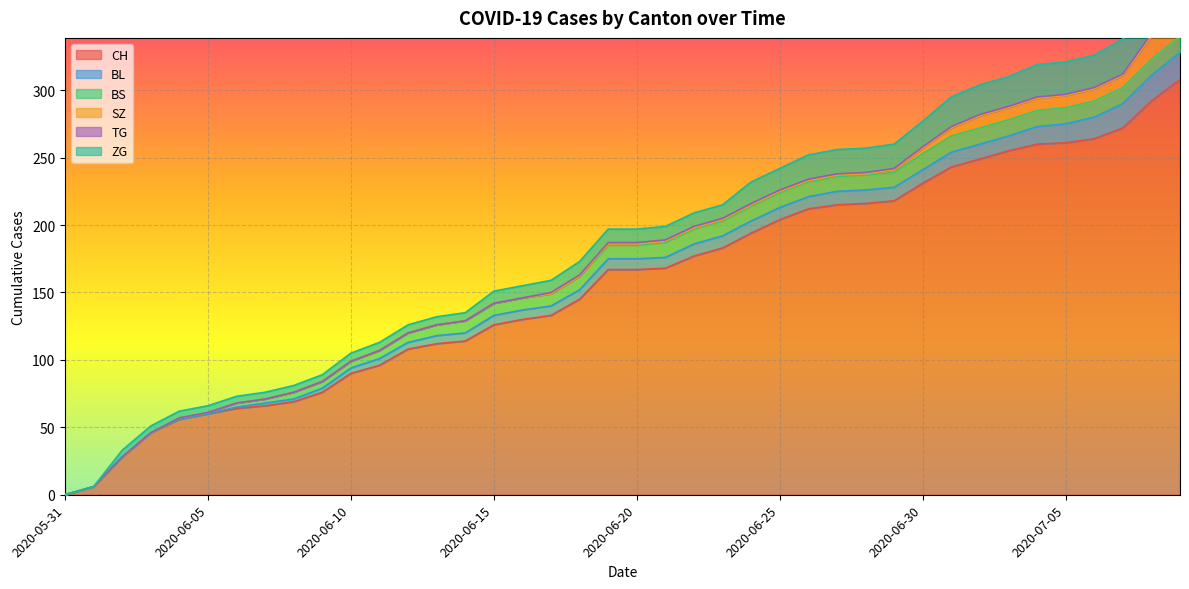

How many lines are shown in the chart?

6